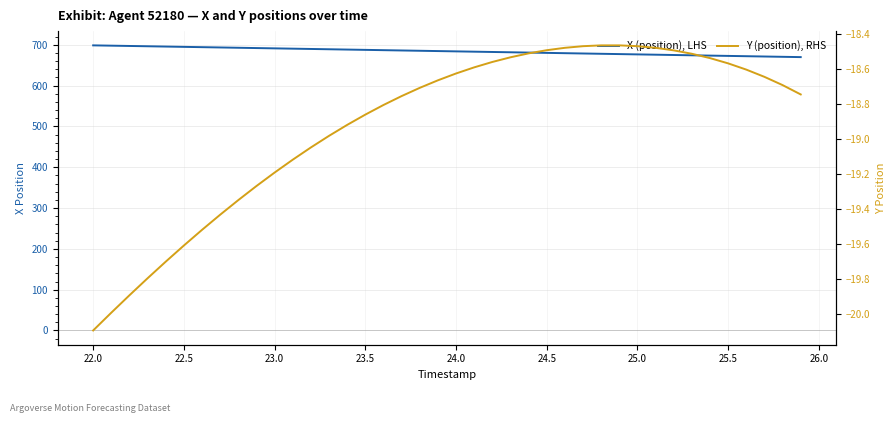

What is the average value of the Y (position), RHS series?

-18.9